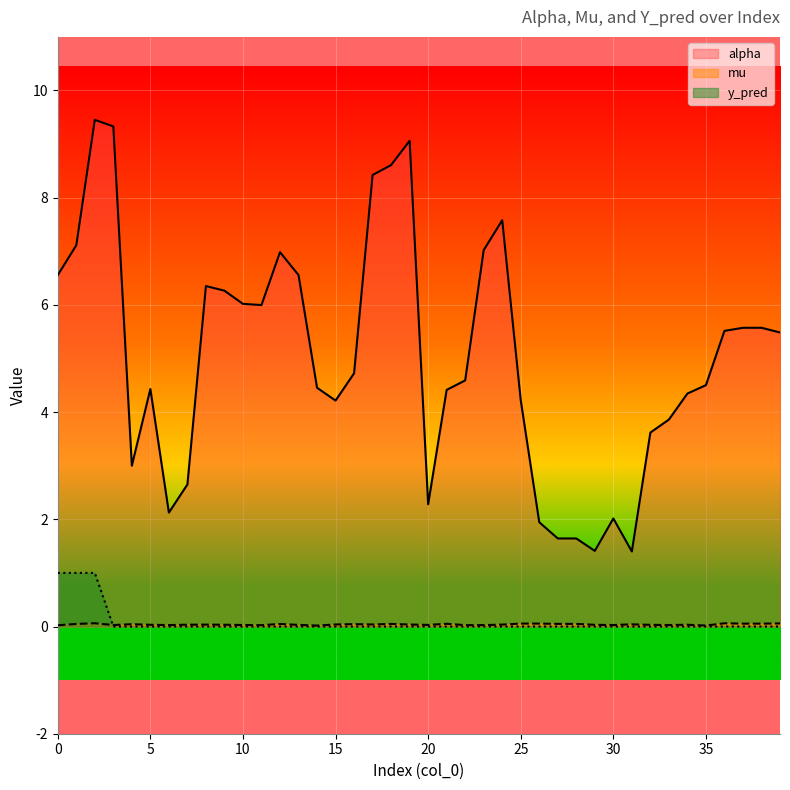

What is the difference between the second highest and second lowest values in the alpha series?

7.9